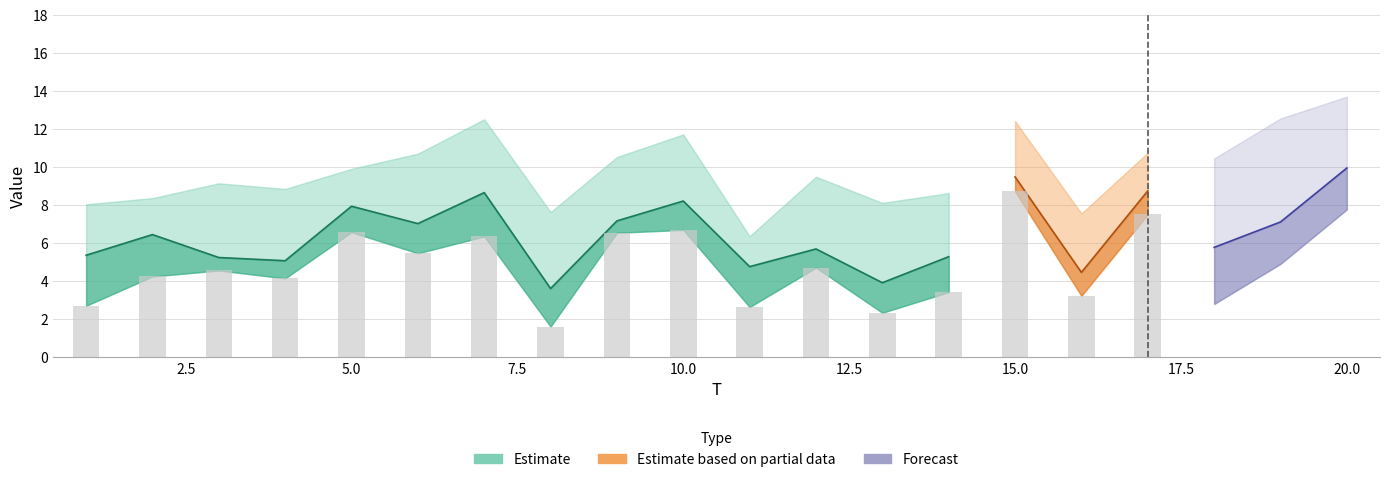

The x2 series shows 2.6 at 15. True or false?

False